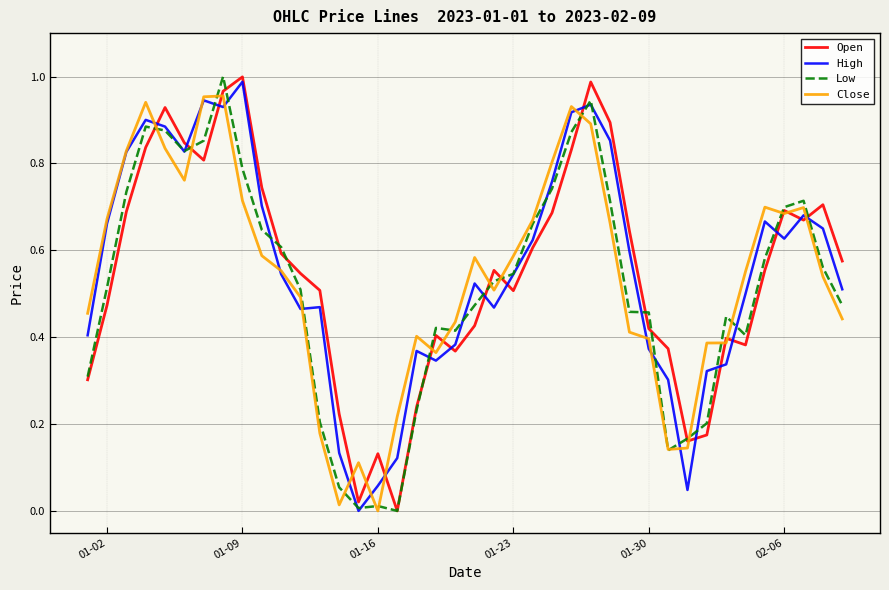

After their last crossing, which series has the higher values: Low or High?

High